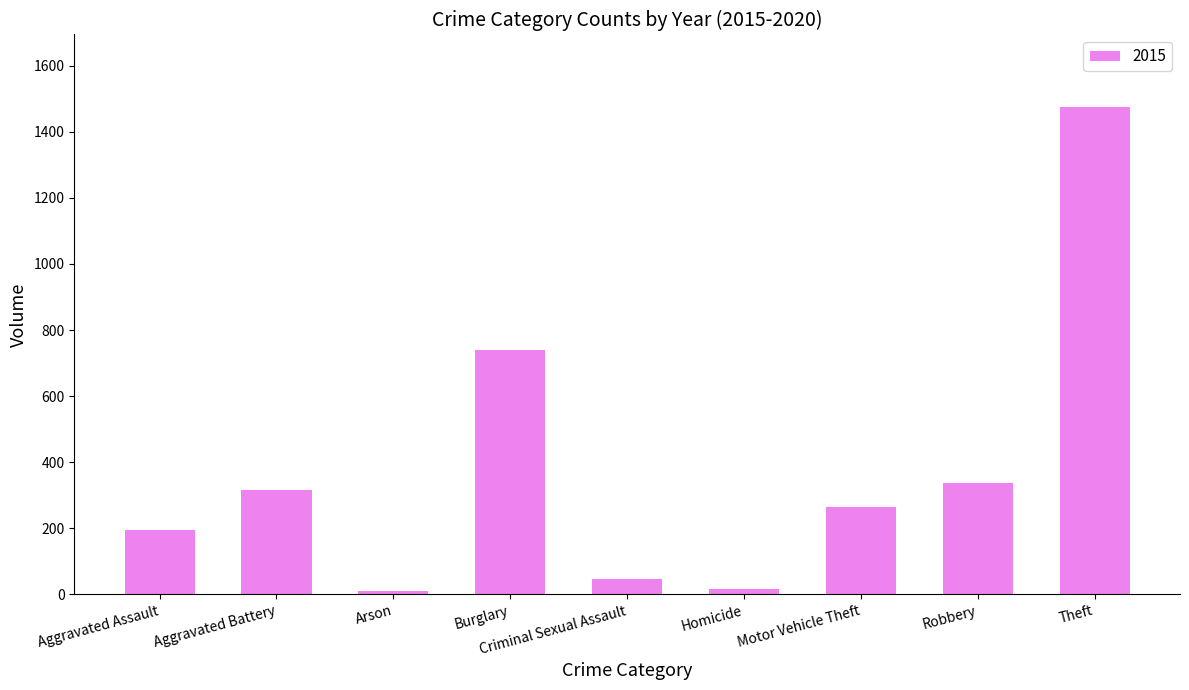

Is it true that the value at Motor Vehicle Theft is 263?

True